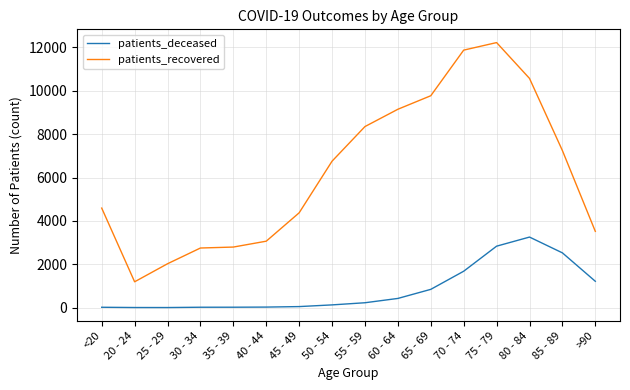

The patients_recovered series shows 6755 at 50 - 54. True or false?

True